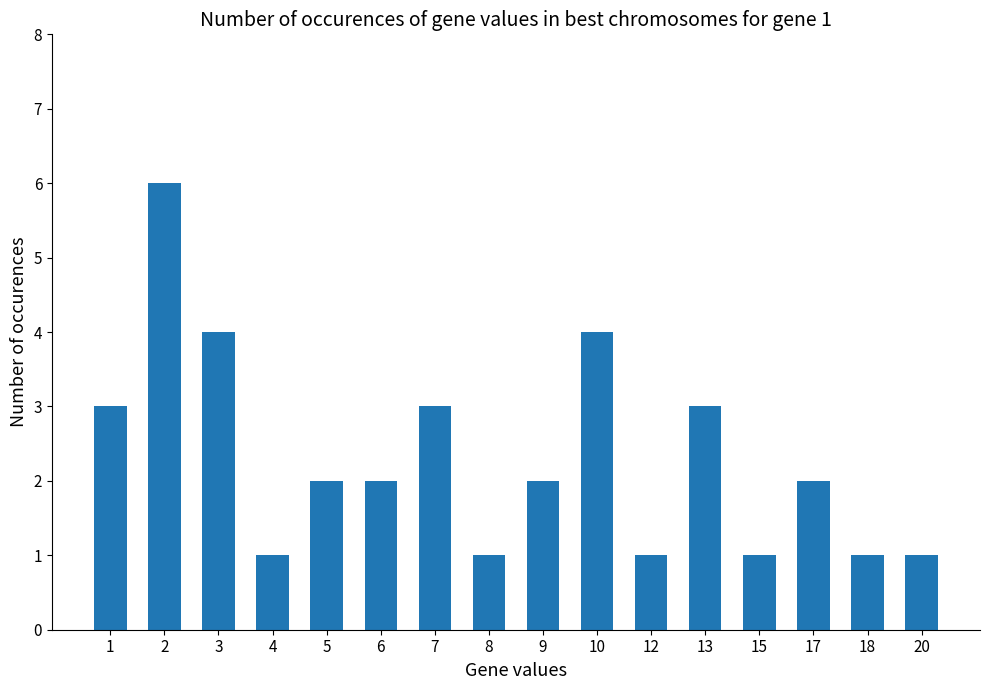

Approximately how many times larger is the value at 20 compared to 2?

0.2